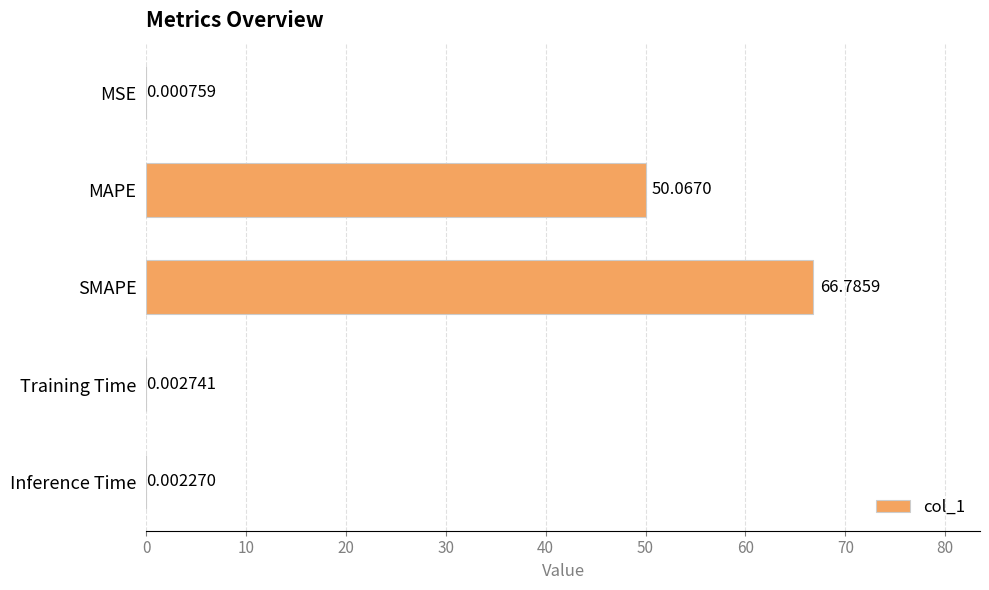

Are the bars horizontal?

Yes